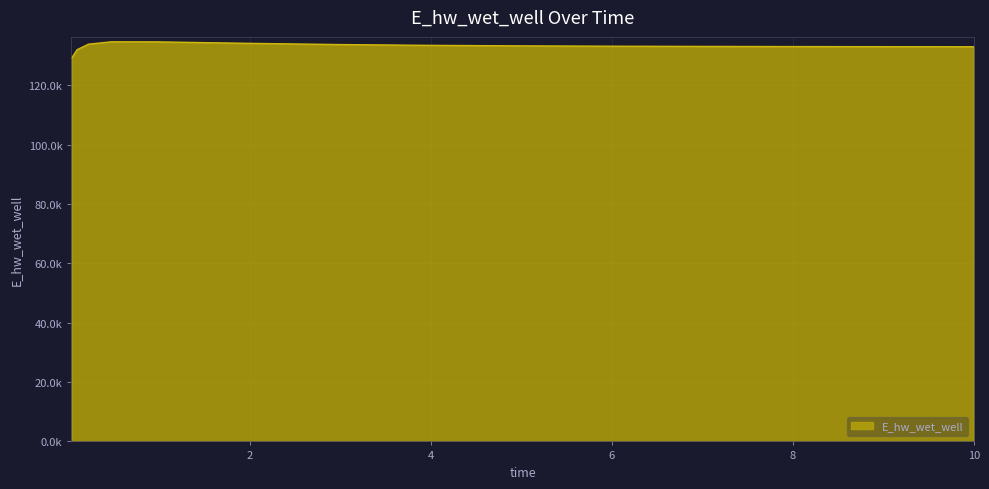

Does the chart have visible grid lines?

Yes